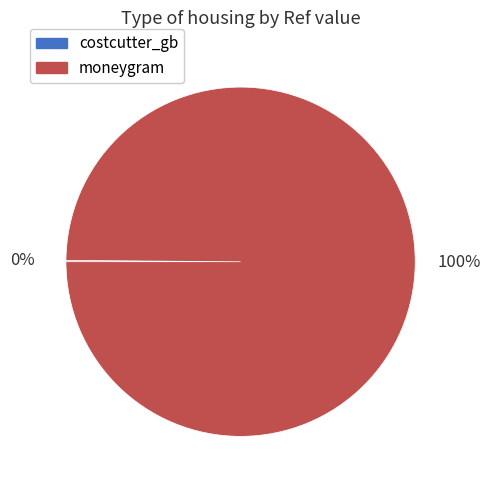

True or false: moneygram accounts for 100% of the total.

True